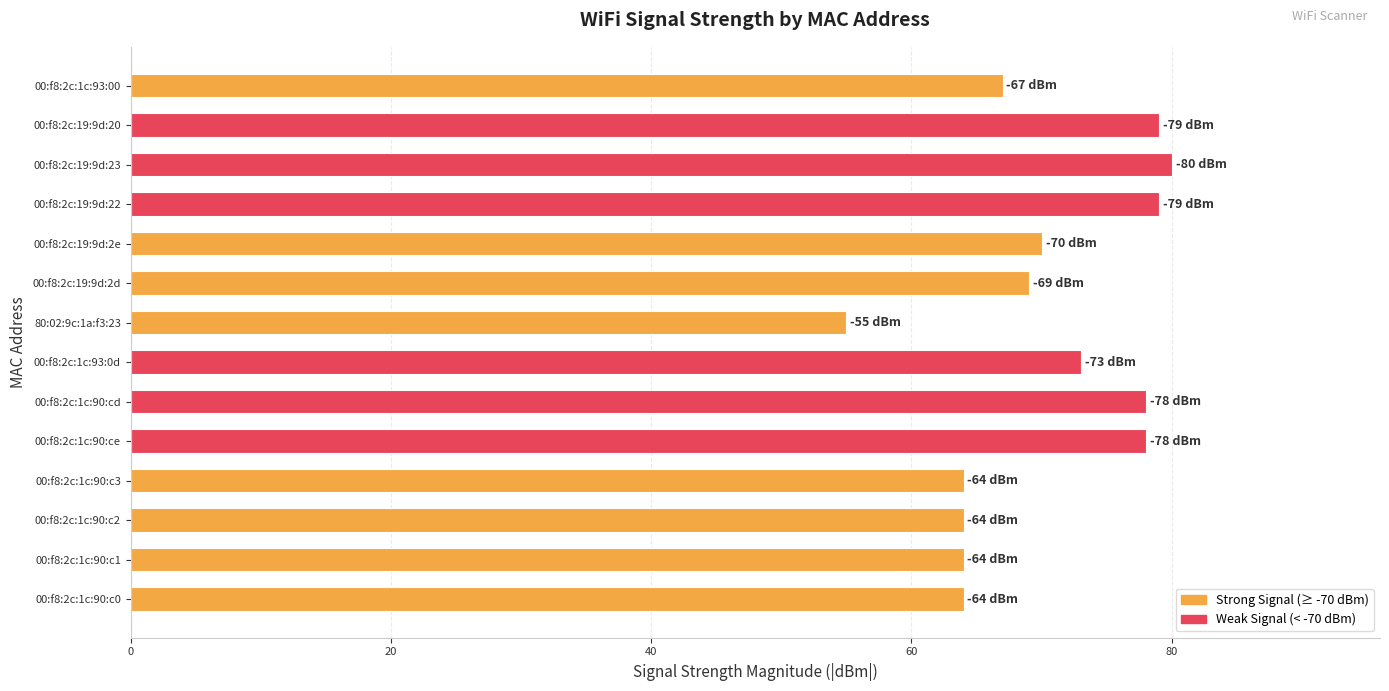

What is the minimum value shown in the chart?

55